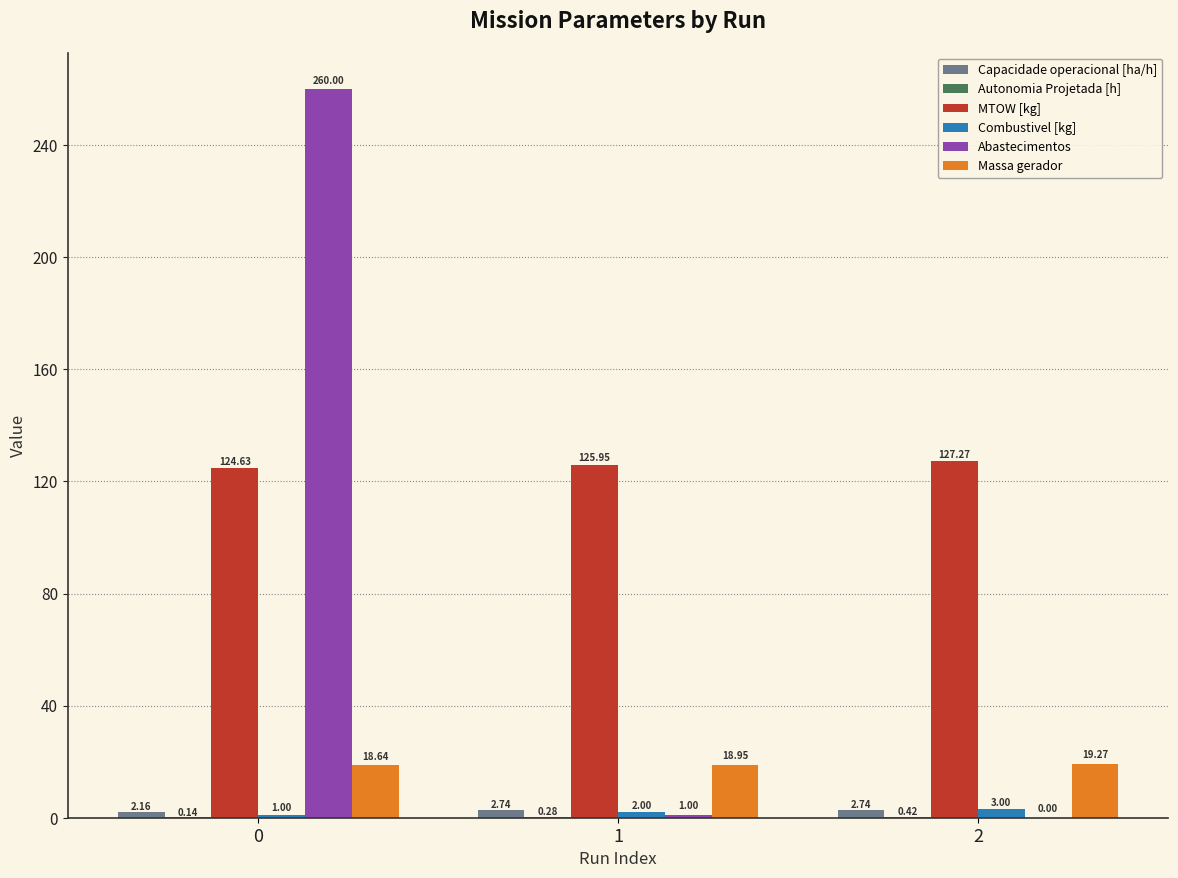

What is the total value across all series at 0?

406.6